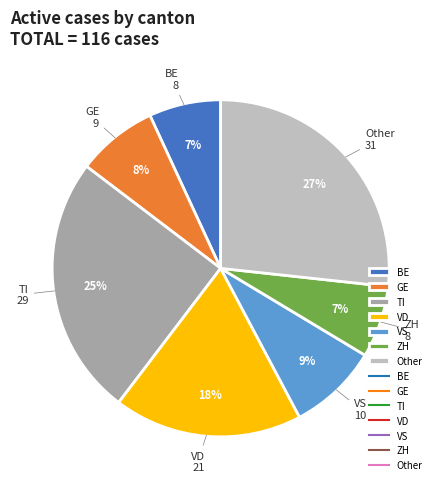

How many segments does this pie chart have?

7